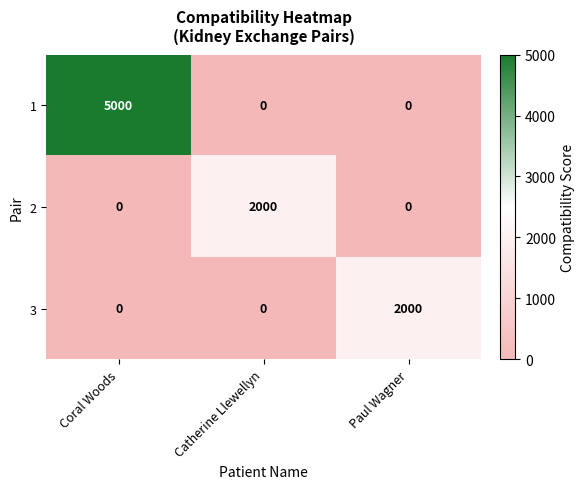

True or false: 1 has a value of 0 at Catherine Llewellyn.

True